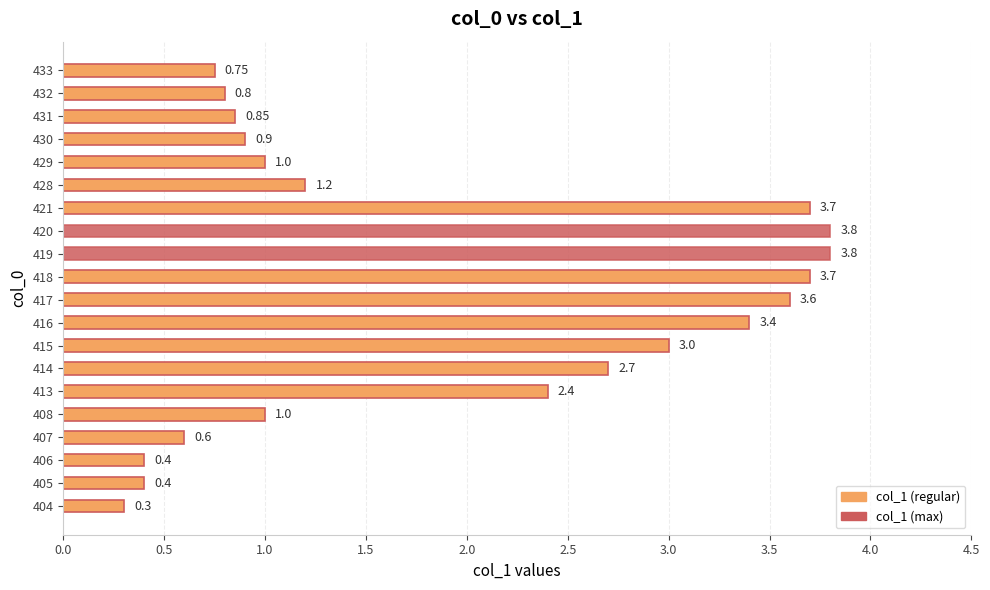

Which has a higher value, 406 or 408?

408